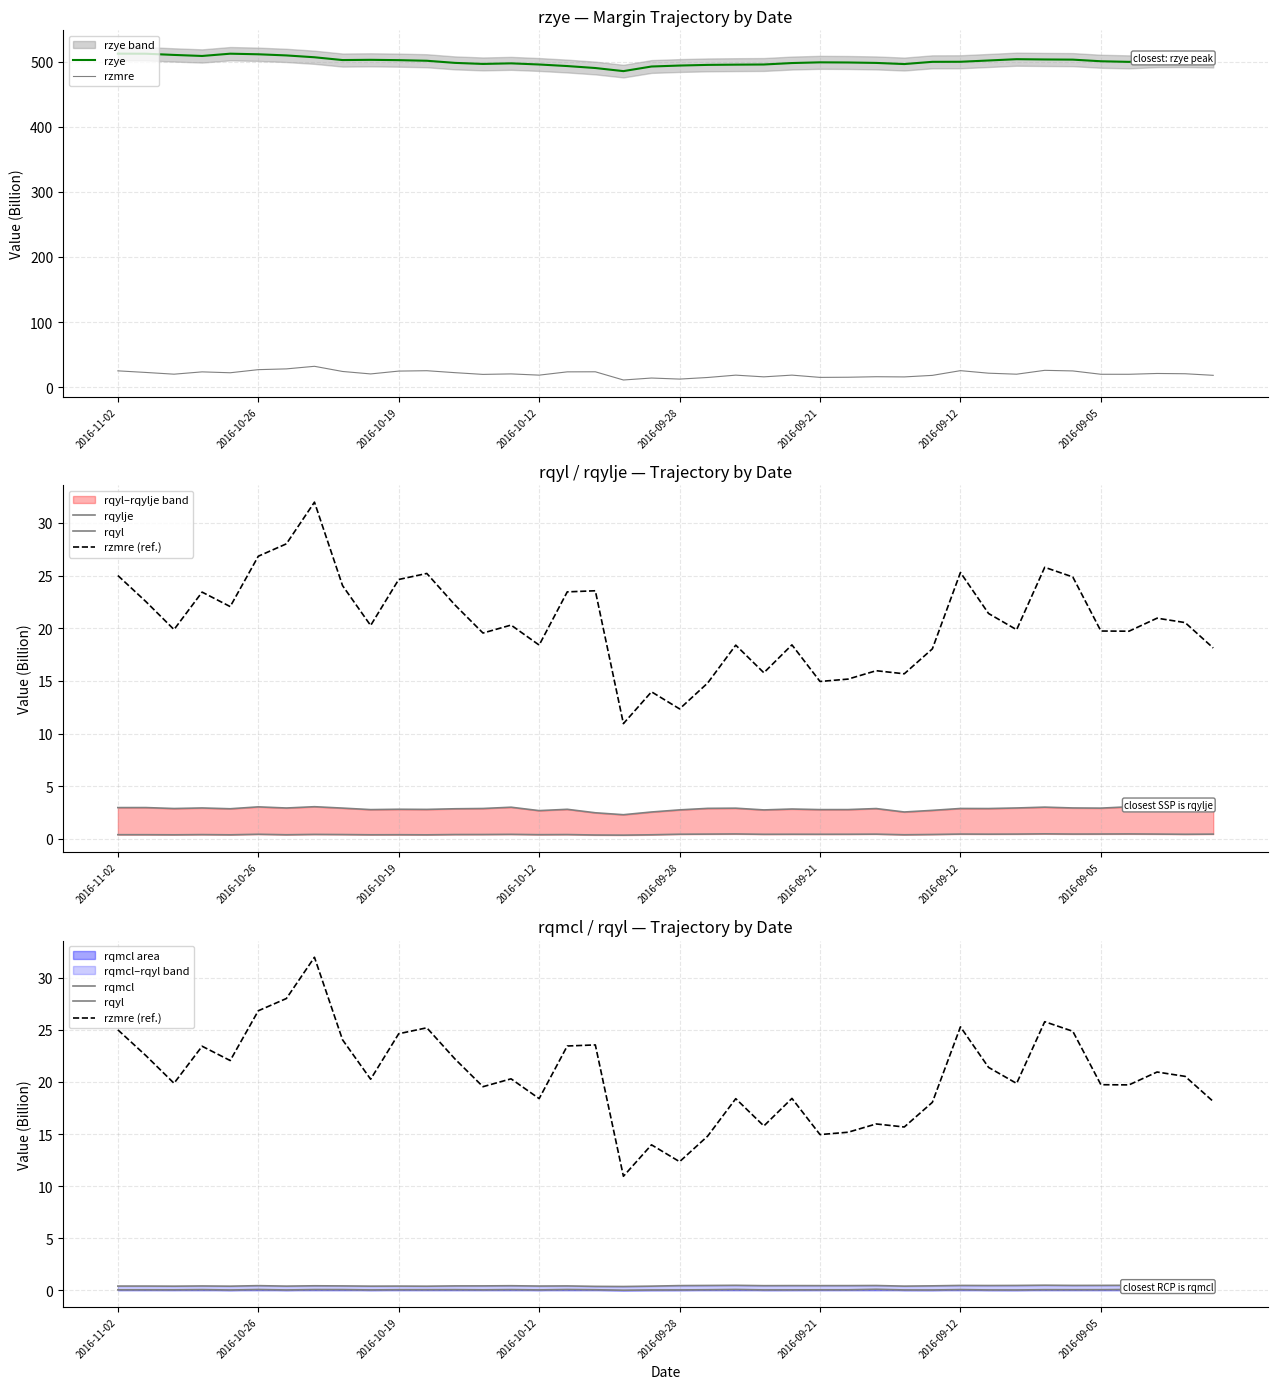

Reading right to left, what are all the values shown in this chart?

rzye: 501.0	501.7	501.5	499.6	500.5	503.0	503.3	503.7	501.7	499.7	499.6	496.2	498.0	498.6	498.9	497.8	495.5	495.3	494.9	493.9	492.5	485.4	490.1	493.2	495.6	497.3	496.4	498.0	501.3	502.2	502.7	502.4	506.7	509.5	511.2	512.1	508.6	510.2	512.1	512.2
rzmre: 18.1	20.5	21.0	19.7	19.7	24.9	25.8	19.9	21.4	25.3	18.0	15.7	16.0	15.2	14.9	18.4	15.8	18.4	14.8	12.3	14.0	10.9	23.6	23.5	18.4	20.3	19.5	22.2	25.2	24.6	20.3	24.0	32.0	28.0	26.8	22.1	23.4	19.9	22.5	25.0
rqylje: 2.9	3.0	3.0	3.1	2.9	2.9	3.0	2.9	2.9	2.9	2.7	2.6	2.9	2.8	2.8	2.8	2.8	2.9	2.9	2.8	2.6	2.3	2.5	2.8	2.7	3.0	2.9	2.9	2.8	2.8	2.8	2.9	3.1	2.9	3.0	2.9	2.9	2.9	3.0	3.0
rqyl: 0.5	0.4	0.5	0.5	0.5	0.5	0.5	0.5	0.5	0.5	0.4	0.4	0.5	0.4	0.4	0.4	0.4	0.5	0.5	0.4	0.4	0.4	0.4	0.4	0.4	0.4	0.4	0.4	0.4	0.4	0.4	0.4	0.4	0.4	0.4	0.4	0.4	0.4	0.4	0.4
rzmre (ref.): 18.1	20.5	21.0	19.7	19.7	24.9	25.8	19.9	21.4	25.3	18.0	15.7	16.0	15.2	14.9	18.4	15.8	18.4	14.8	12.3	14.0	10.9	23.6	23.5	18.4	20.3	19.5	22.2	25.2	24.6	20.3	24.0	32.0	28.0	26.8	22.1	23.4	19.9	22.5	25.0
rqmcl: 0.1	0.1	0.1	0.1	0.1	0.1	0.1	0.0	0.0	0.1	0.0	0.0	0.1	0.0	0.0	0.0	0.0	0.1	0.1	0.0	0.0	0.0	0.1	0.1	0.0	0.1	0.0	0.1	0.1	0.1	0.0	0.1	0.1	0.0	0.1	0.0	0.1	0.0	0.0	0.0